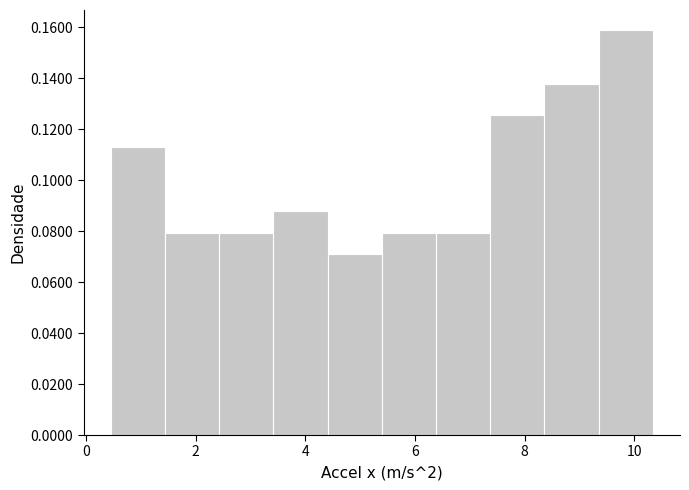

Reading left to right, transcribe this chart: for each bar, give the range it covers on the x-axis and its height. Neither the bar edges nor the heights are printed on the chart, so give them approximately, as read against the axes.

0.4 to 1.4: 0.112
1.4 to 2.4: 0.080
2.4 to 3.4: 0.080
3.4 to 4.4: 0.088
4.4 to 5.4: 0.072
5.4 to 6.4: 0.080
6.4 to 7.4: 0.080
7.4 to 8.4: 0.126
8.4 to 9.4: 0.138
9.4 to 10.4: 0.158